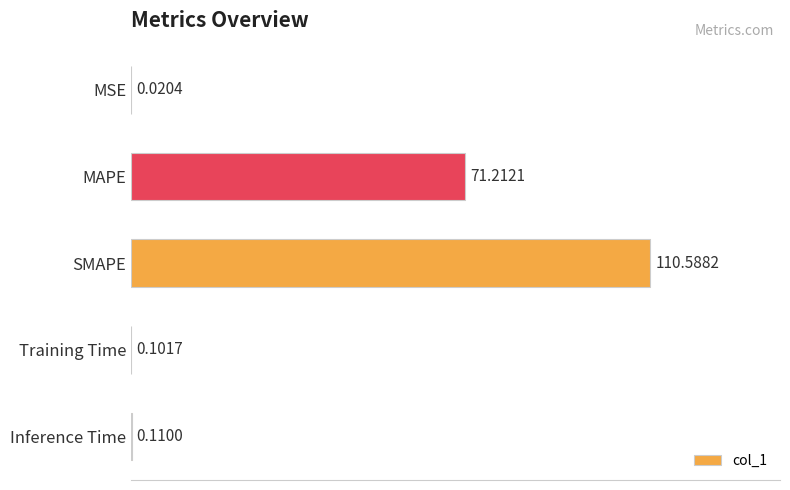

Where is the data nearest to the value 55?

MAPE